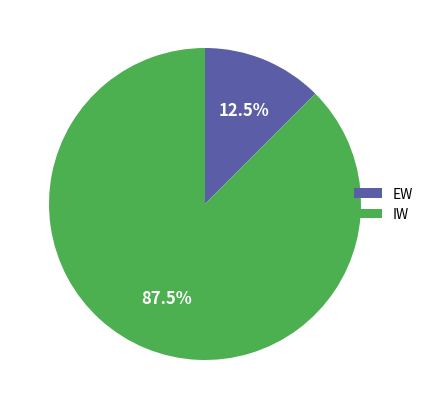

Which slice represents more than half of the pie?

IW